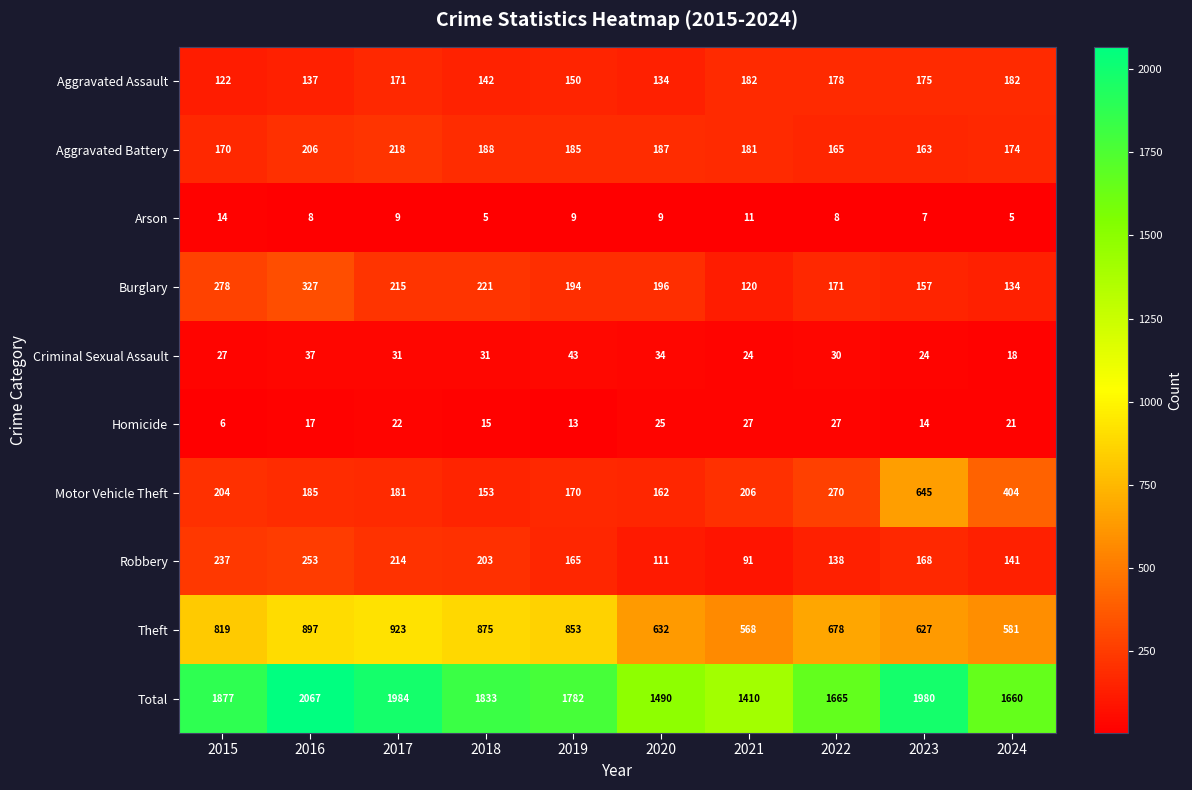

The value of Homicide at 2015 is 6. True or false?

True